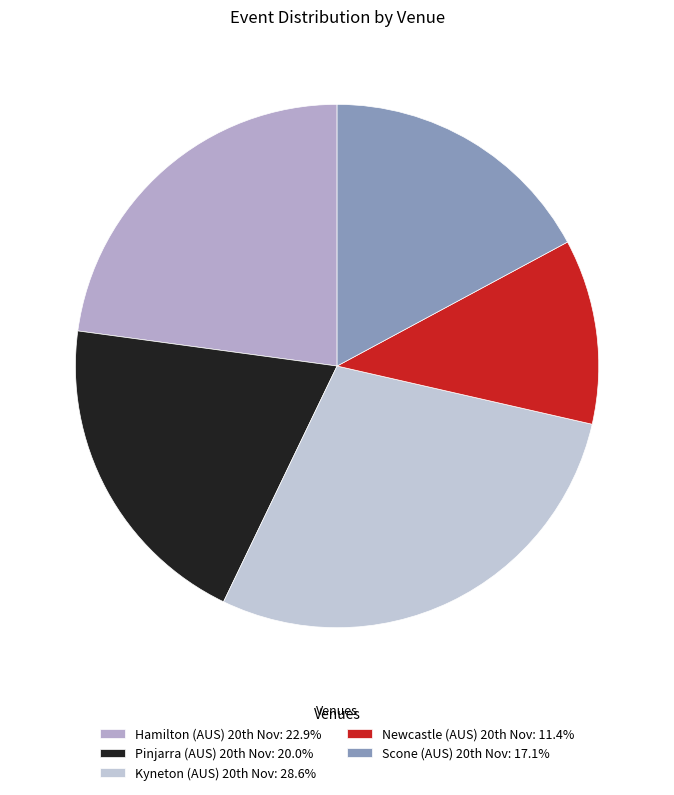

What is the largest slice in the pie chart?

Kyneton (AUS) 20th Nov